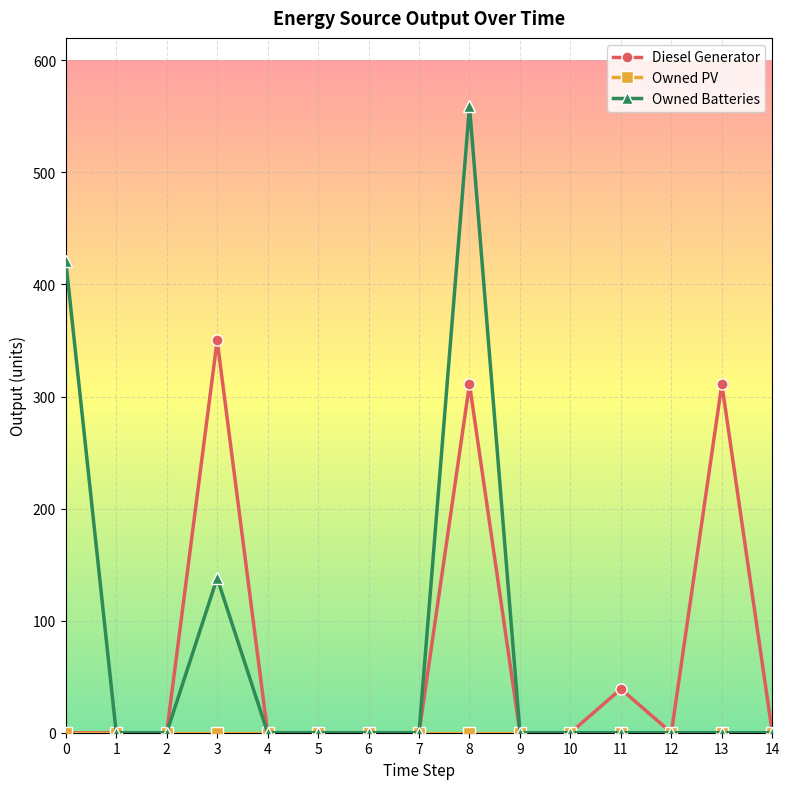

True or false: Diesel Generator has a value of 0 at 0.

True